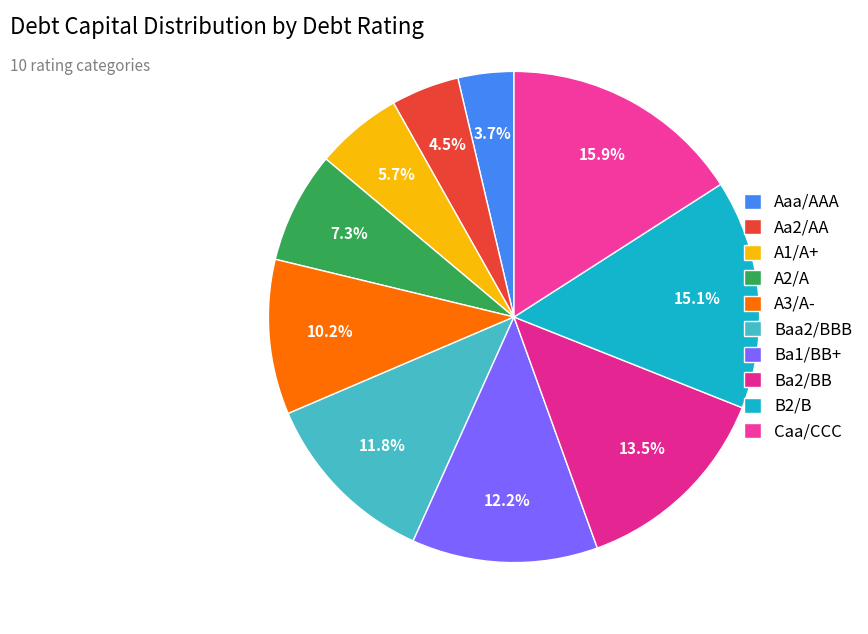

How many segments does this pie chart have?

10